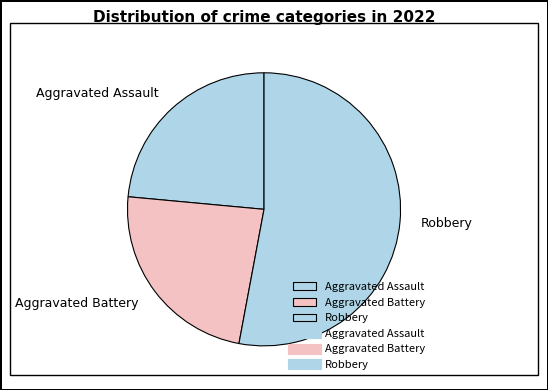

Approximately how many times larger is the value at Aggravated Assault compared to Aggravated Battery?

1.0